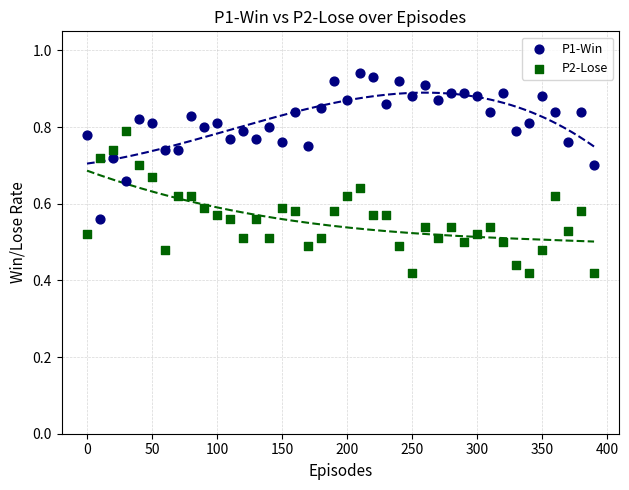

What is the X range (max minus min) for the scatter plot?

390.0